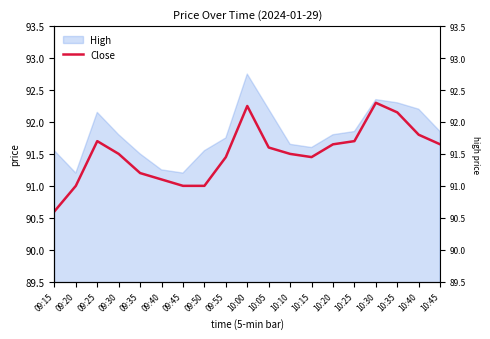

Where is the data nearest to the value 91?

09:20